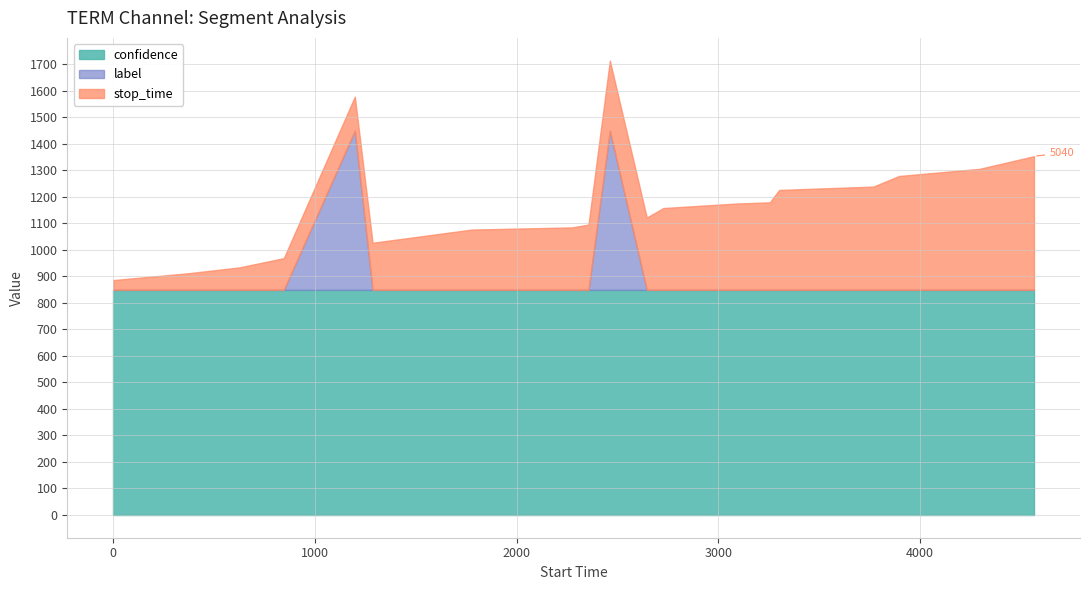

Which series has the largest range (max minus min)?

stop_time